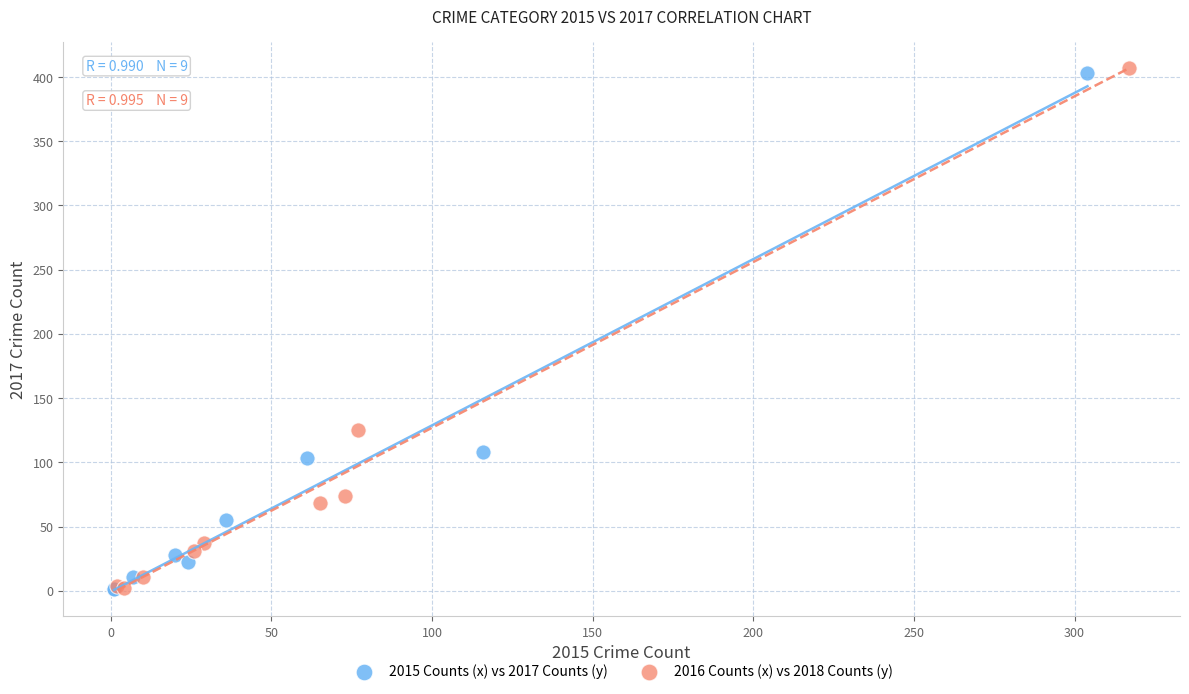

Which series contains the highest Y value?

2016 Counts (x) vs 2018 Counts (y)